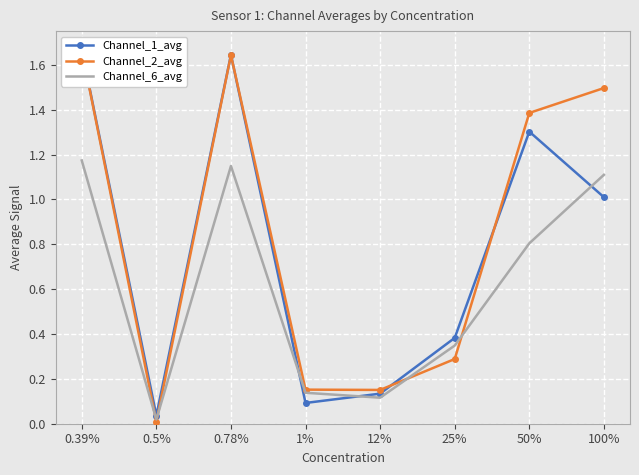

At how many categories does at least one series exceed 0?

8